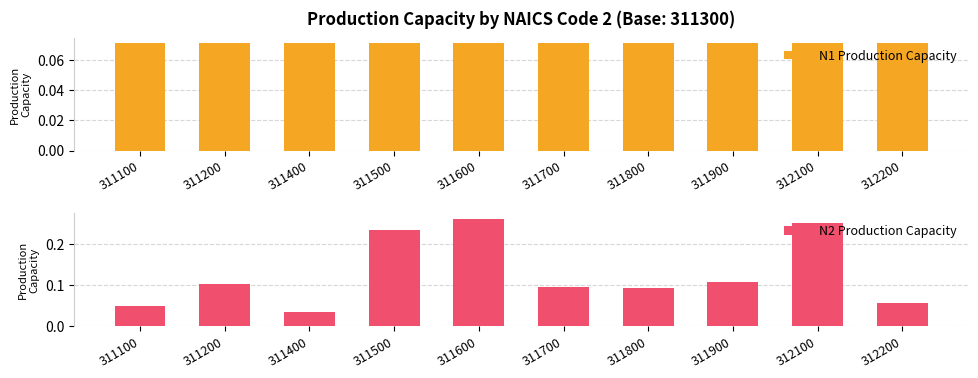

Reading right to left, list all the values displayed in this chart.

N1 Production Capacity: 312200=0.1	312100=0.1	311900=0.1	311800=0.1	311700=0.1	311600=0.1	311500=0.1	311400=0.1	311200=0.1	311100=0.1
N2 Production Capacity: 312200=0.1	312100=0.3	311900=0.1	311800=0.1	311700=0.1	311600=0.3	311500=0.2	311400=0.0	311200=0.1	311100=0.0